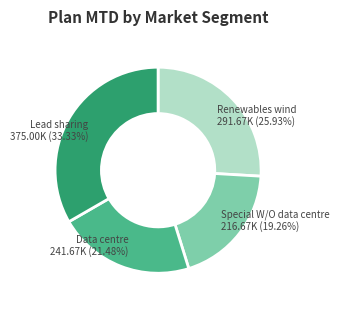

Between Lead sharing and Data centre, which is larger?

Lead sharing